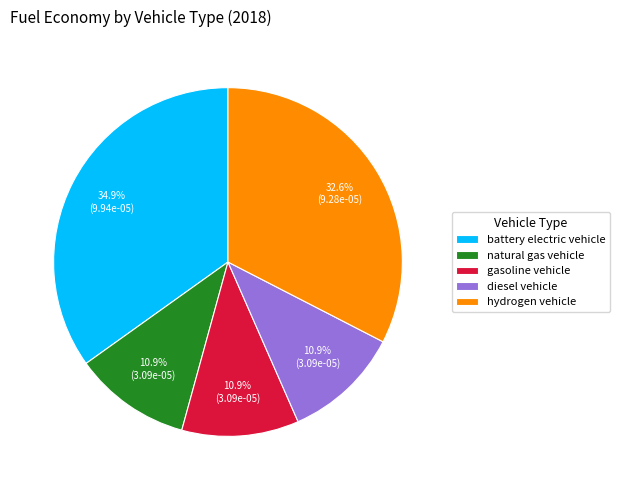

Between battery electric vehicle and gasoline vehicle, which is larger?

battery electric vehicle